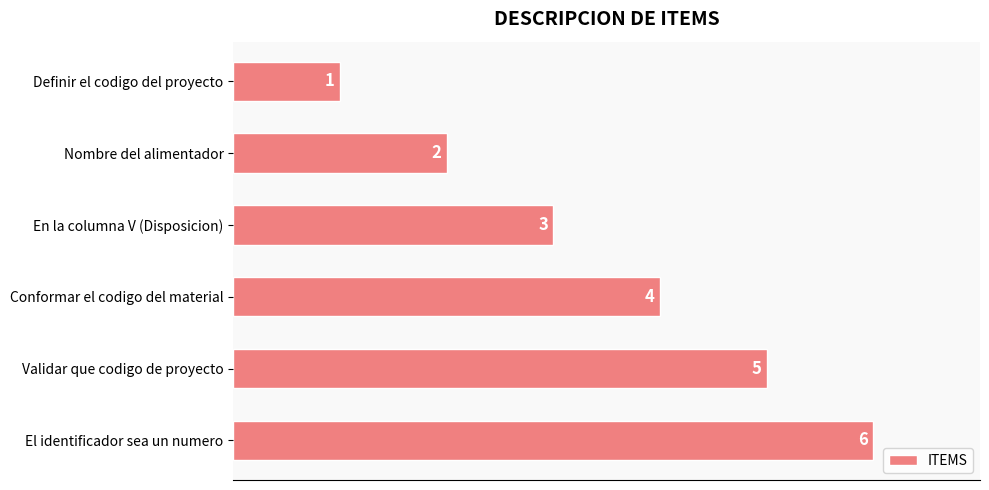

What is the difference between the maximum and second lowest values?

4